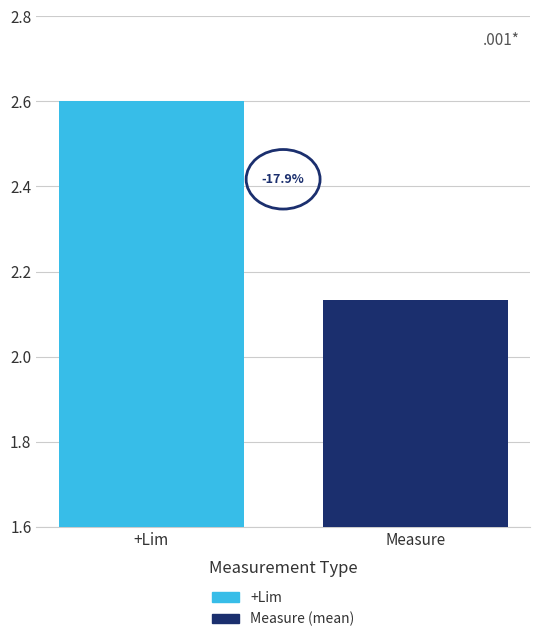

How many bars are there in total?

2